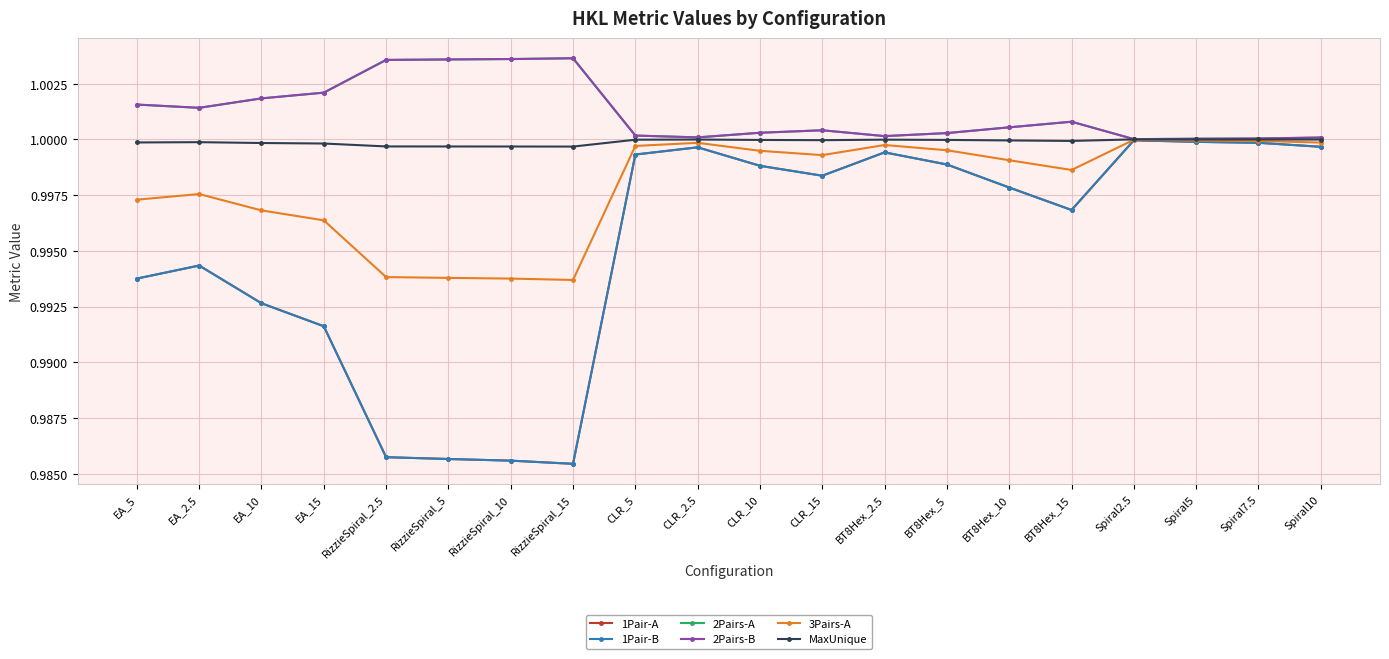

Which category has the lowest value in the 2Pairs-B series?

Spiral2.5